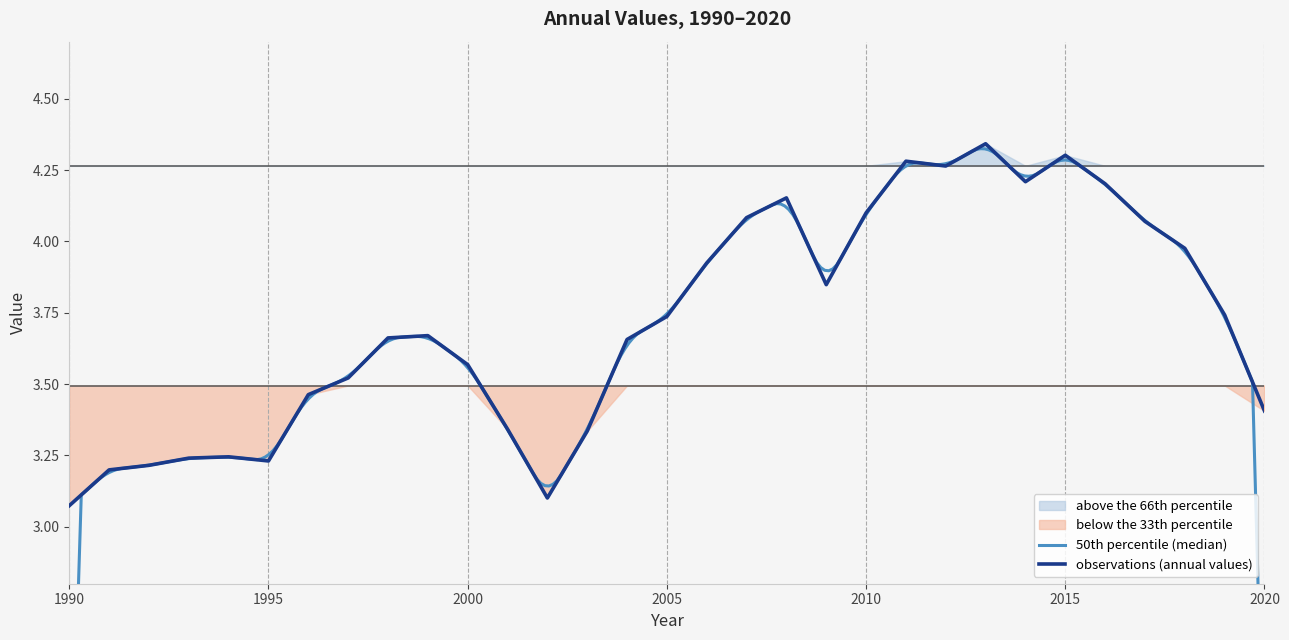

List the labels in order of value, smallest first.

1990, 2002, 1991, 1992, 1995, 1993, 1994, 2003, 2001, 2020, 1996, 1997, 2000, 2004, 1998, 1999, 2005, 2019, 2009, 2006, 2018, 2017, 2007, 2010, 2008, 2016, 2014, 2012, 2011, 2015, 2013